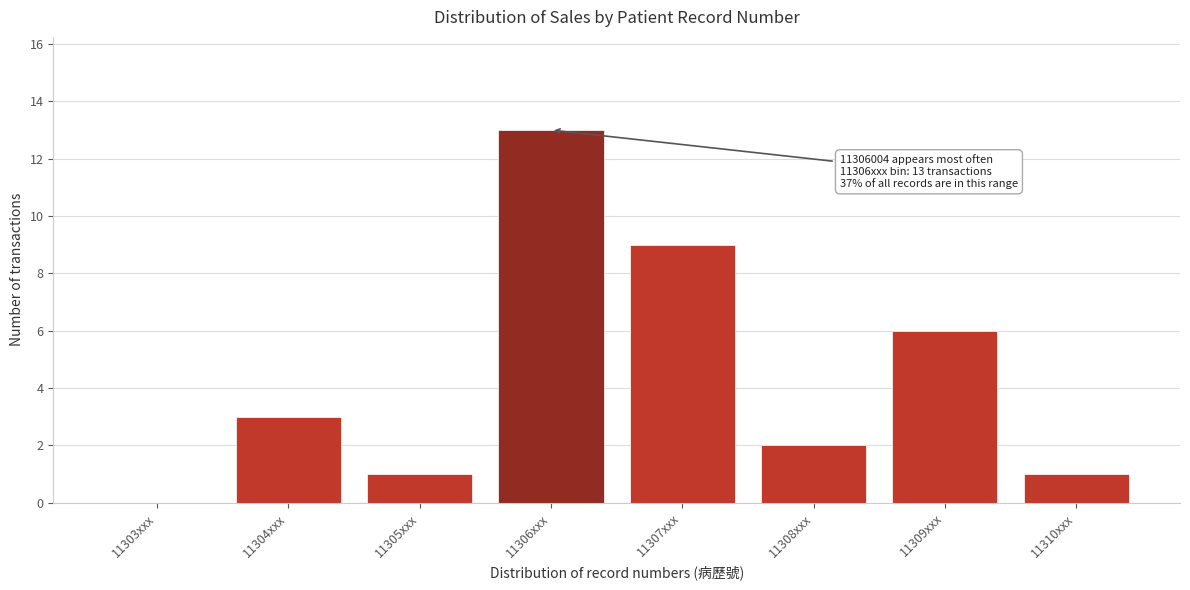

Reading right to left, what are all the values shown in this chart?

11310xxx=1	11309xxx=6	11308xxx=2	11307xxx=9	11306xxx=13	11305xxx=1	11304xxx=3	11303xxx=0